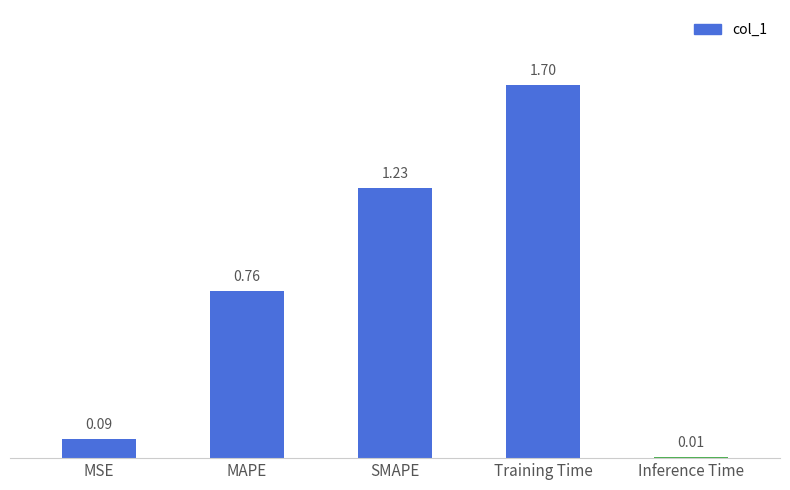

Which label corresponds to the largest value in the chart?

Training Time